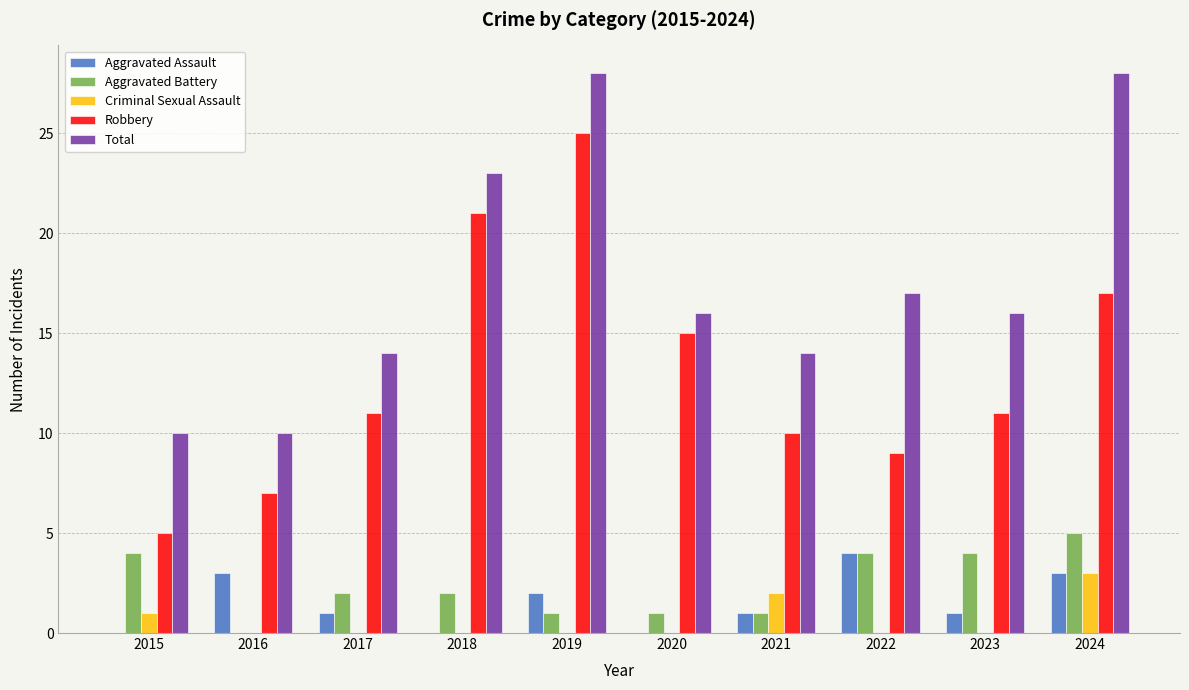

Reading left to right, extract all data points from this chart.

Aggravated Assault: 2015=0	2016=3	2017=1	2018=0	2019=2	2020=0	2021=1	2022=4	2023=1	2024=3
Aggravated Battery: 2015=4	2016=0	2017=2	2018=2	2019=1	2020=1	2021=1	2022=4	2023=4	2024=5
Criminal Sexual Assault: 2015=1	2016=0	2017=0	2018=0	2019=0	2020=0	2021=2	2022=0	2023=0	2024=3
Robbery: 2015=5	2016=7	2017=11	2018=21	2019=25	2020=15	2021=10	2022=9	2023=11	2024=17
Total: 2015=10	2016=10	2017=14	2018=23	2019=28	2020=16	2021=14	2022=17	2023=16	2024=28